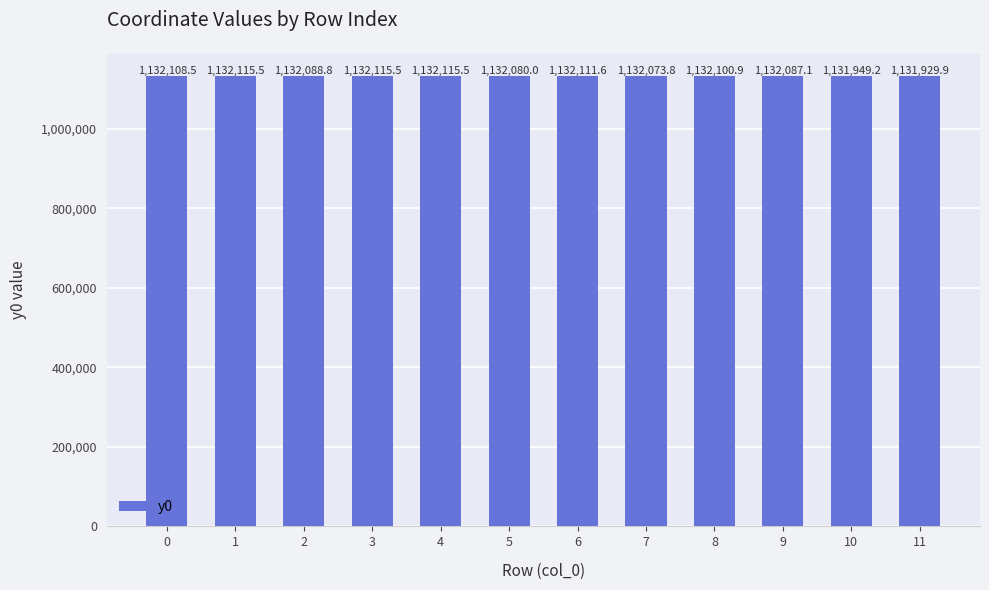

At which label is the value closest to 1132022?

7